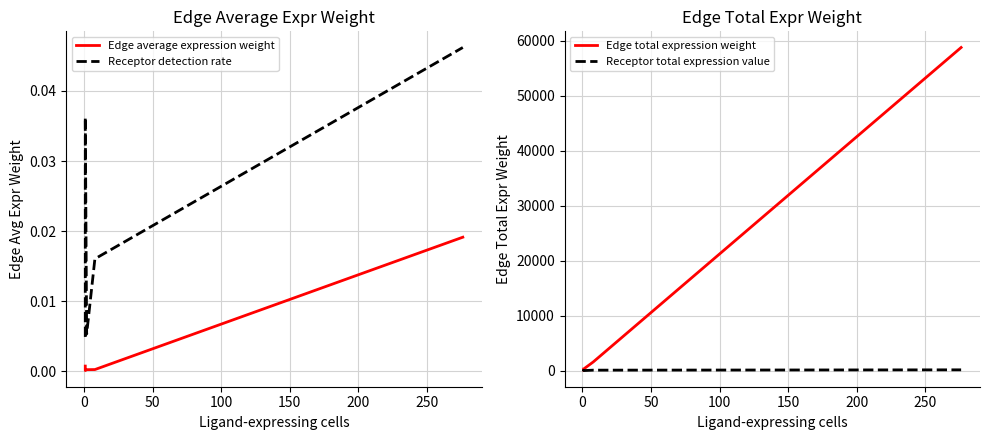

Which series has the largest range (max minus min)?

Edge total expression weight